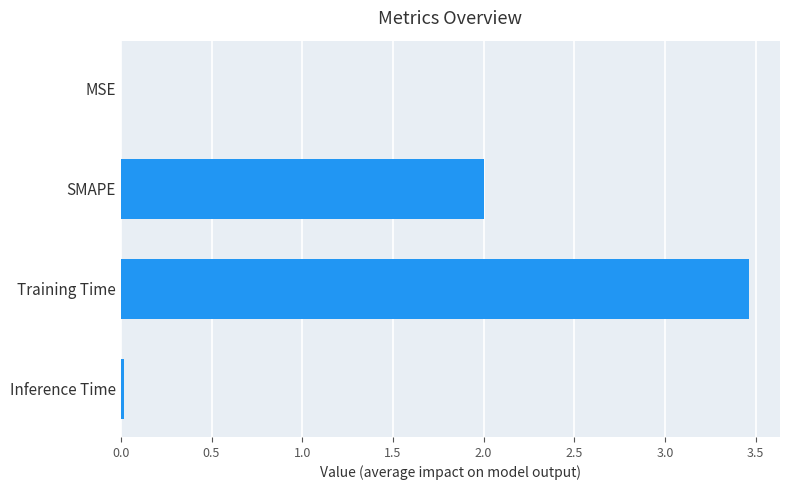

Which label corresponds to the largest value in the chart?

Training Time